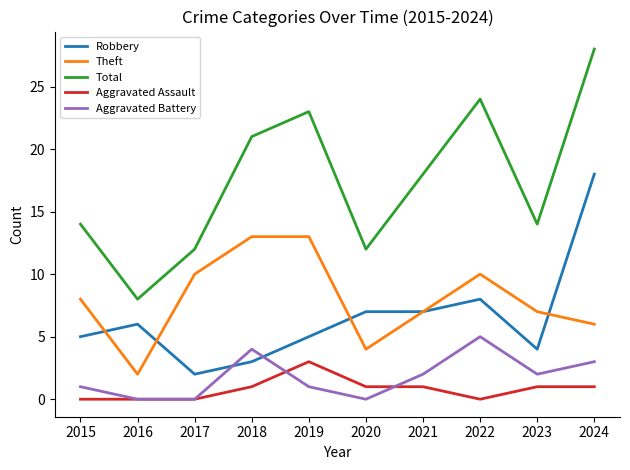

True or false: Aggravated Battery has a value of 1 at 2015.

True